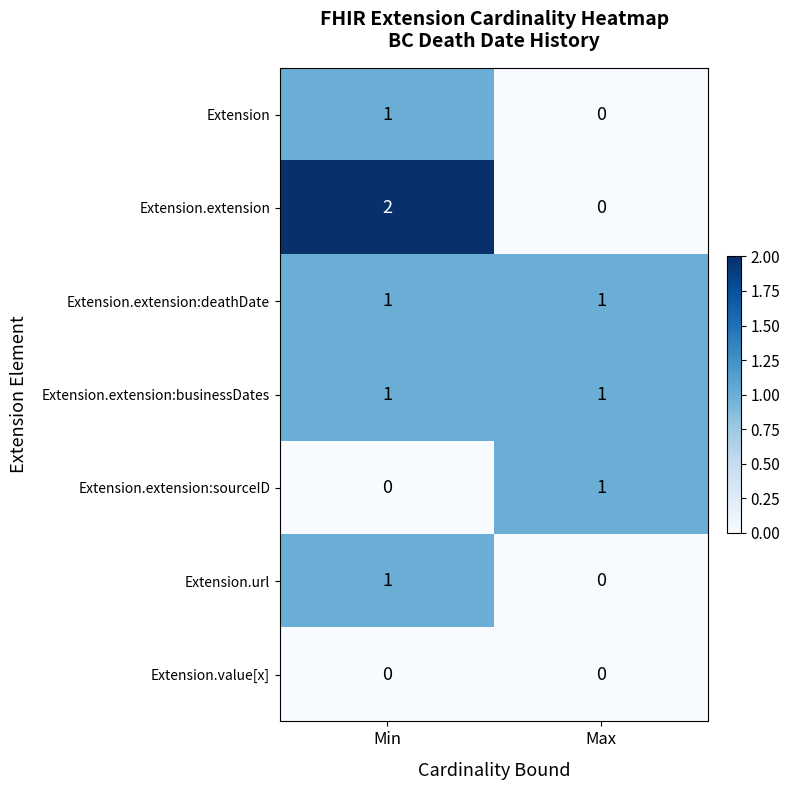

Which label corresponds to the largest value in the chart?

Min